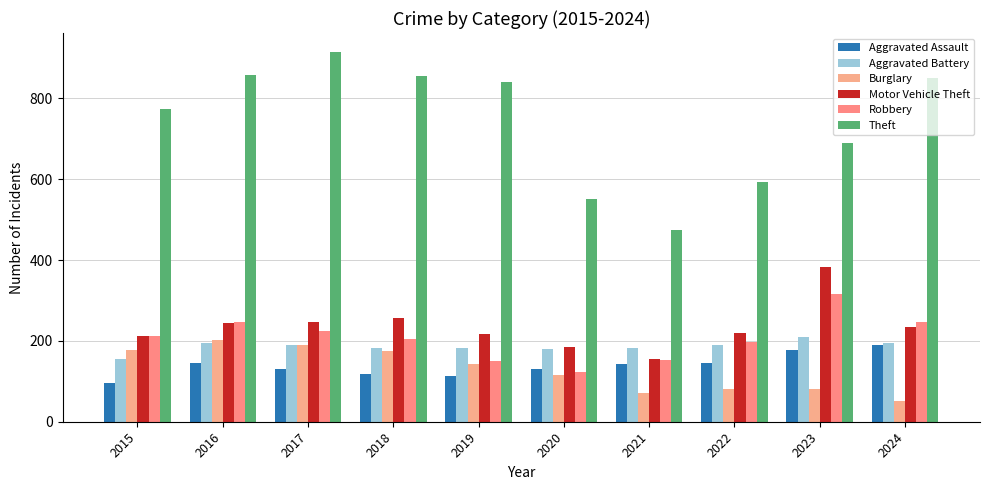

Rank the series by their maximum value, from highest to lowest.

Theft, Motor Vehicle Theft, Robbery, Aggravated Battery, Burglary, Aggravated Assault